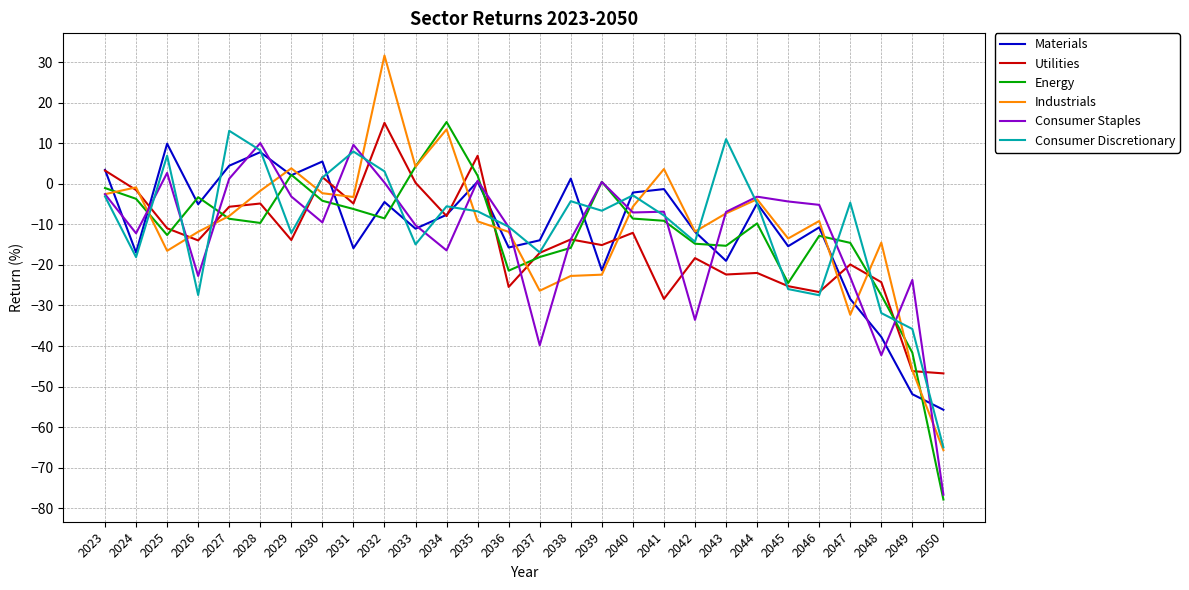

How many times do Consumer Staples and Materials cross each other?

14